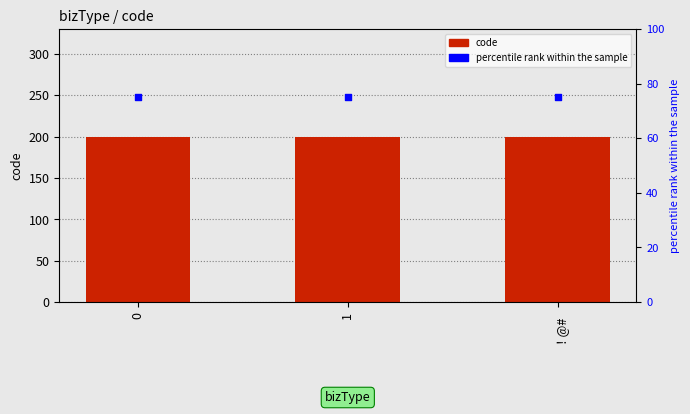

Which series has the largest total across all categories?

code